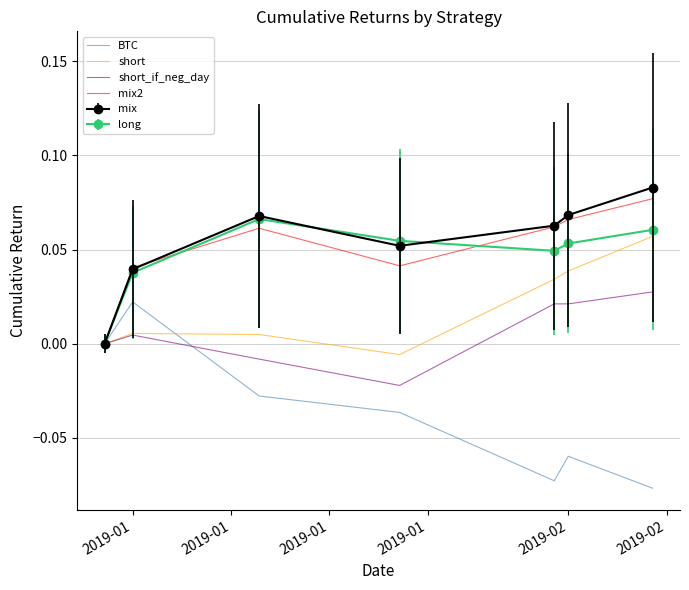

What are all the series names shown in the legend?

BTC, short, short_if_neg_day, mix2, mix, long